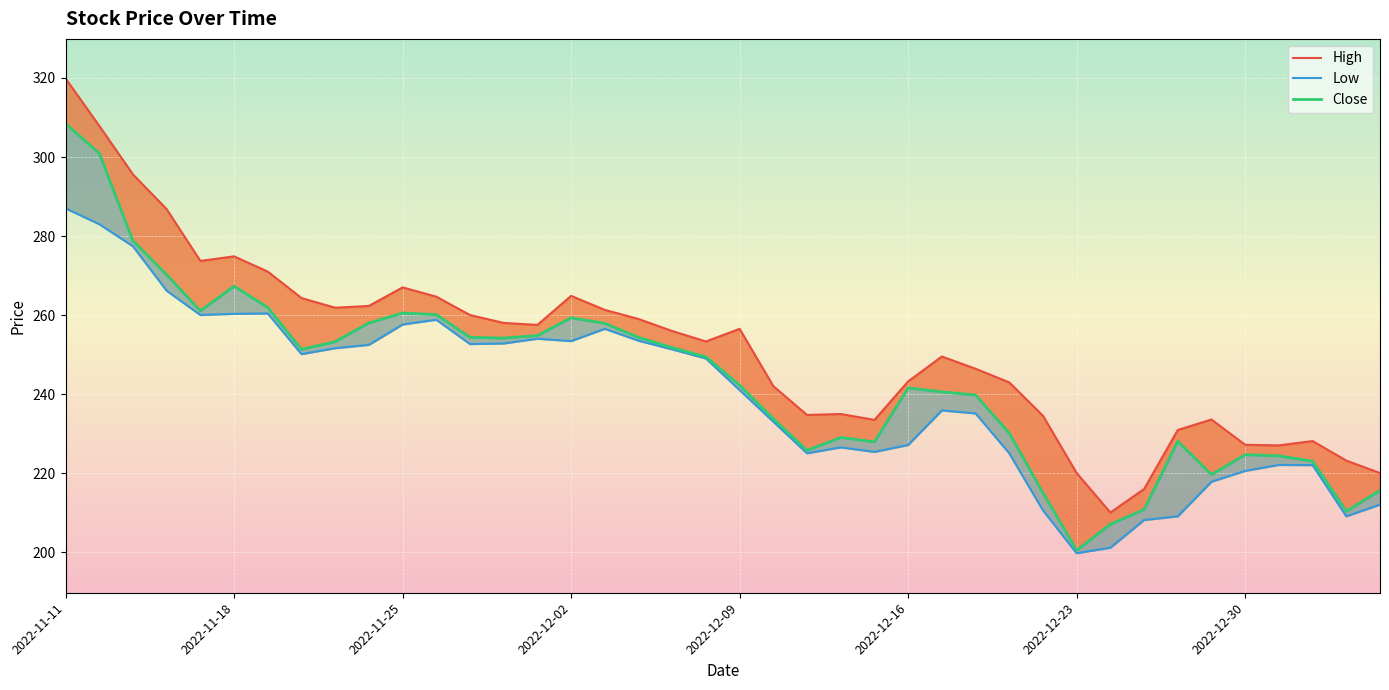

True or false: Low and High cross at least once.

False